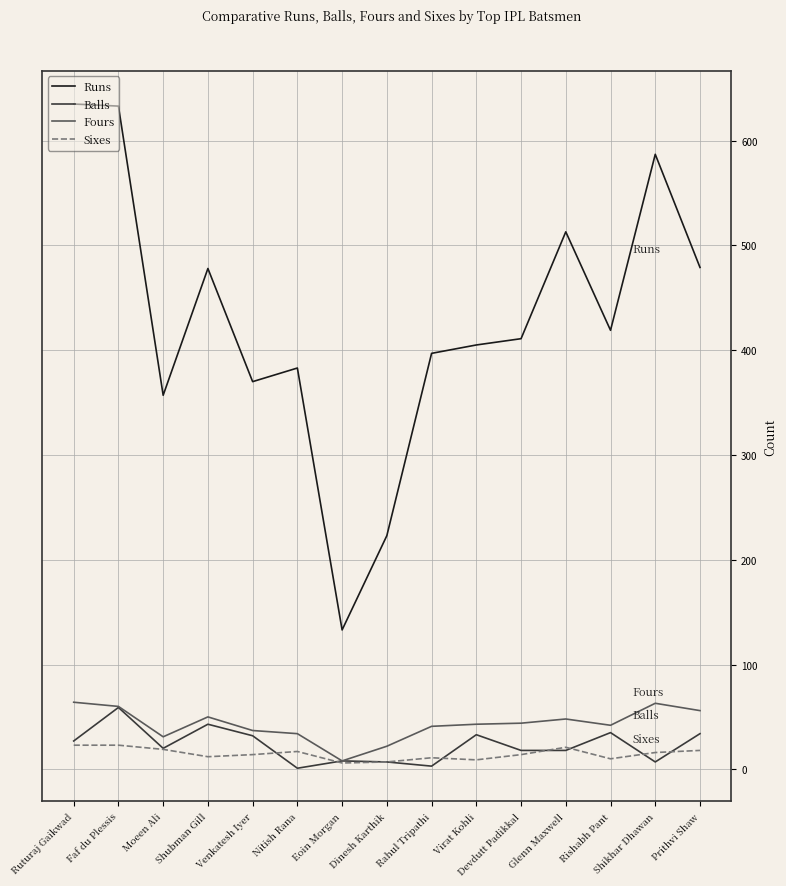

At which label does Balls reach its peak?

Faf du Plessis